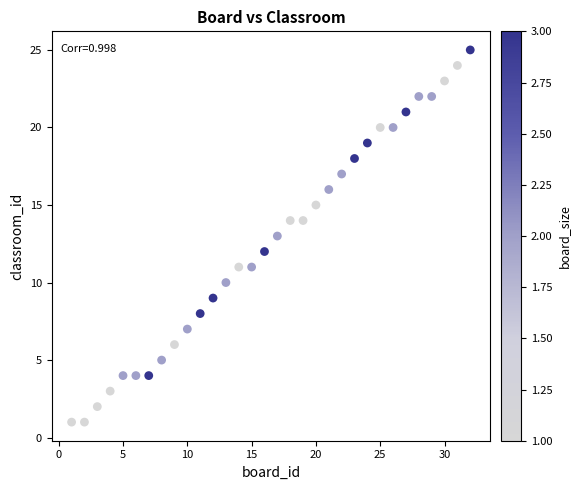

What is the range of X values (max minus min)?

31